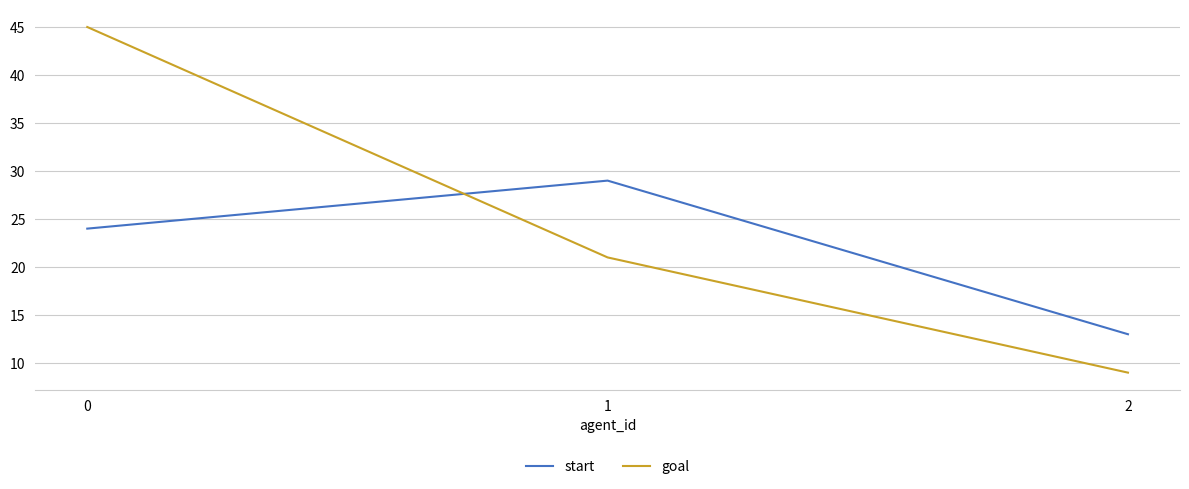

Reading left to right, list all the values displayed in this chart.

start: 0=24	1=29	2=13
goal: 0=45	1=21	2=9